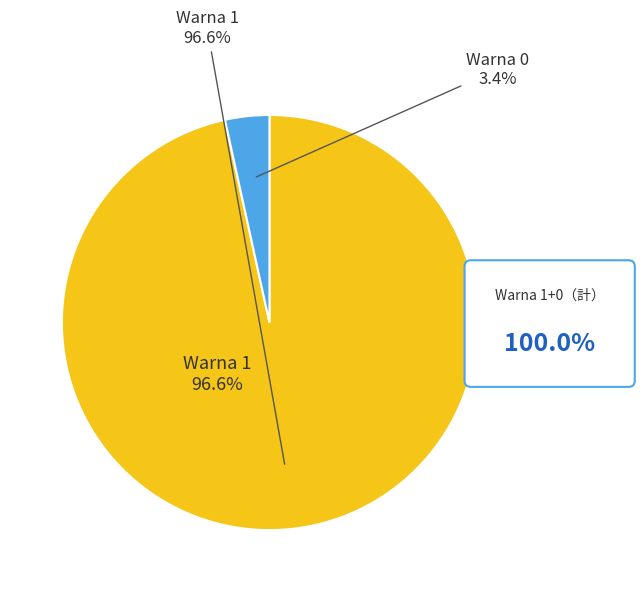

Combined, what portion of the pie is Warna 0 (Jumlah Jam Kerja) and Warna 1 (Jumlah Jam Kerja)?

100.0%